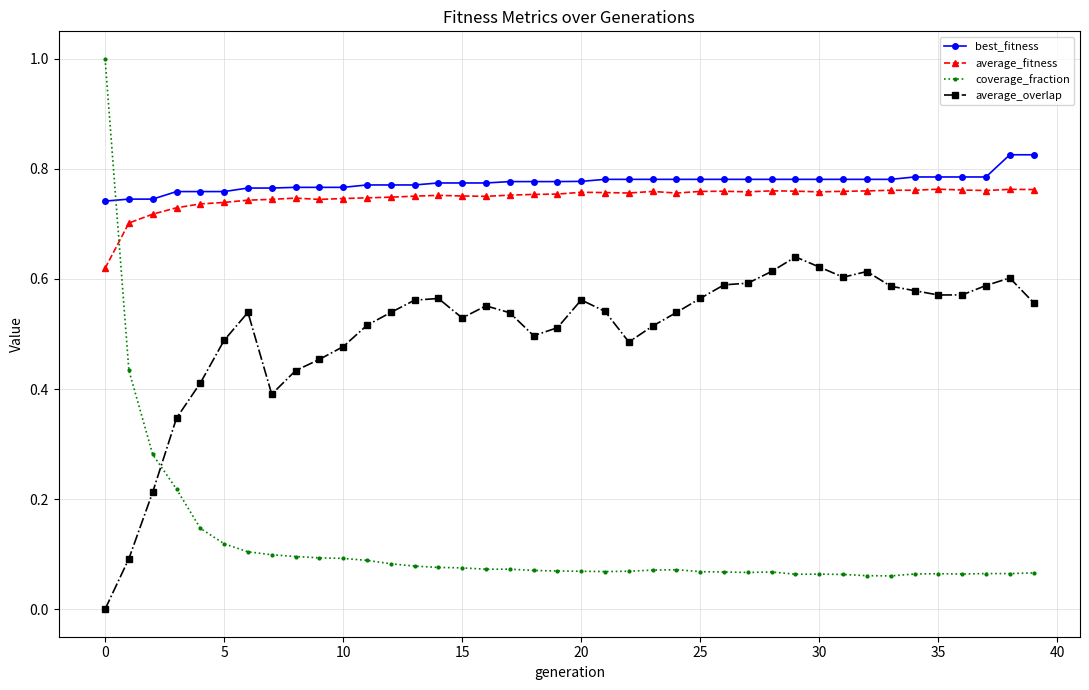

List the series in order of their peak value, highest first.

coverage_fraction, best_fitness, average_fitness, average_overlap